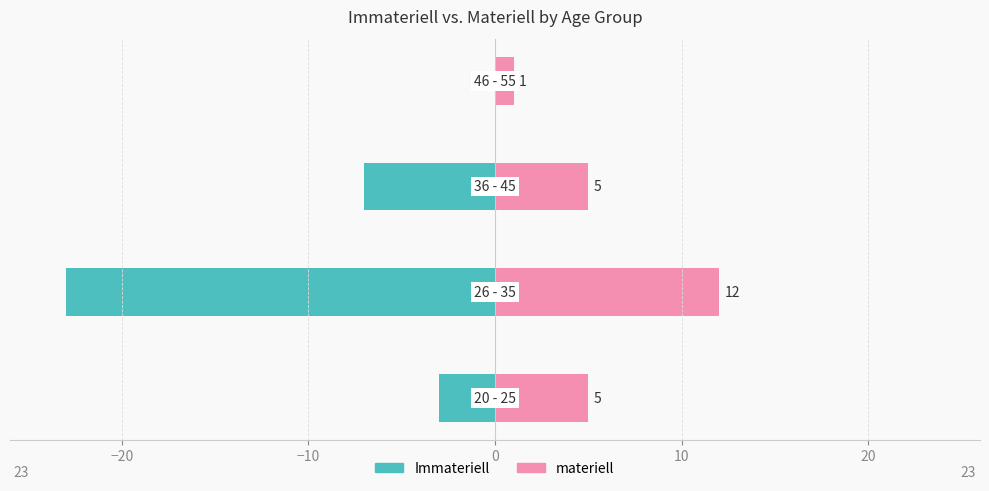

Count the materiell values in the range 5 to 12.

3